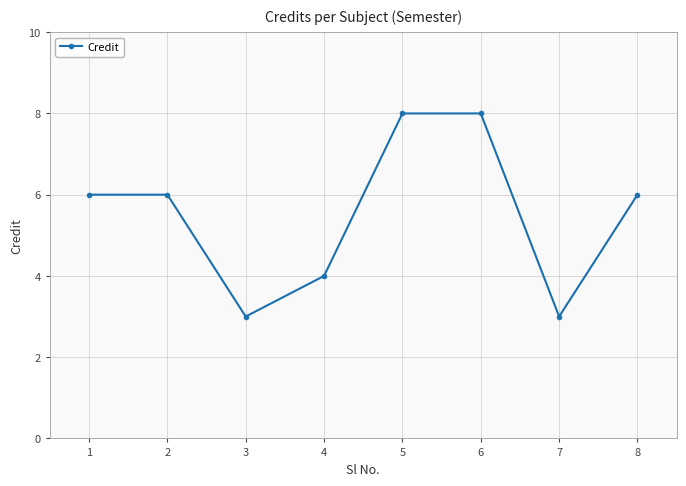

What is the difference between the values at 6 and 2?

2